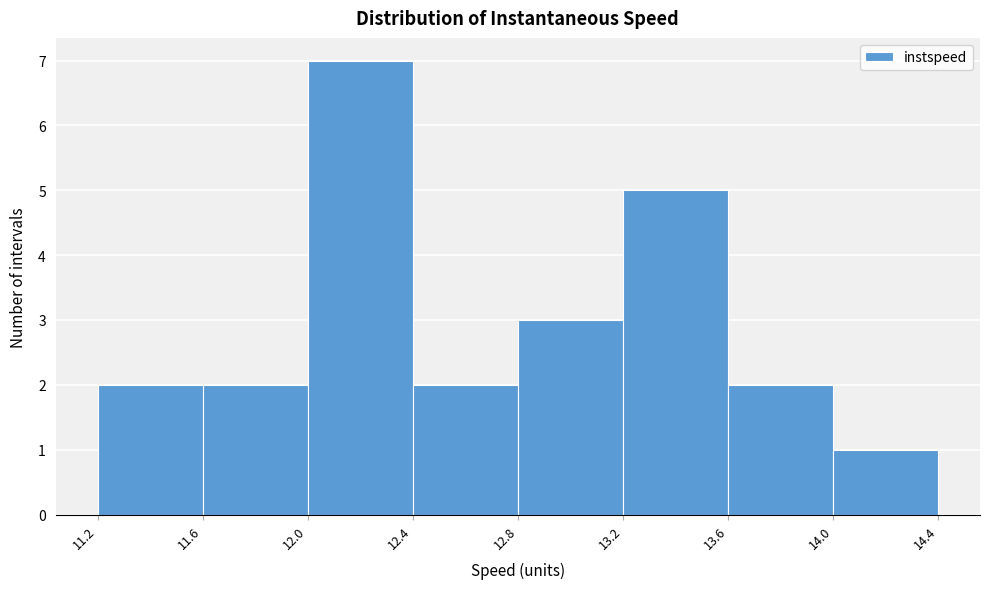

Reading left to right, transcribe this chart: for each bar, give the range it covers on the x-axis and its height. The values are not printed on the chart, so give them approximately, as read against the axis.

11.2 to 11.6: 2
11.6 to 12.0: 2
12.0 to 12.4: 7
12.4 to 12.8: 2
12.8 to 13.2: 3
13.2 to 13.6: 5
13.6 to 14.0: 2
14.0 to 14.4: 1